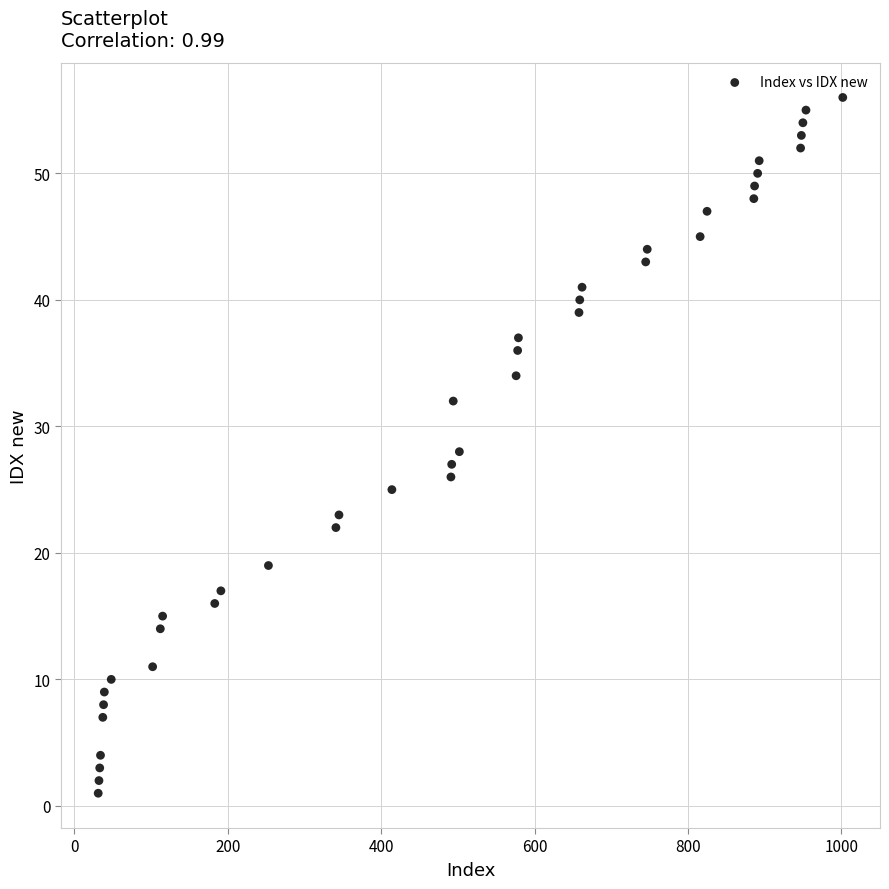

What is the range of X values (max minus min)?

971